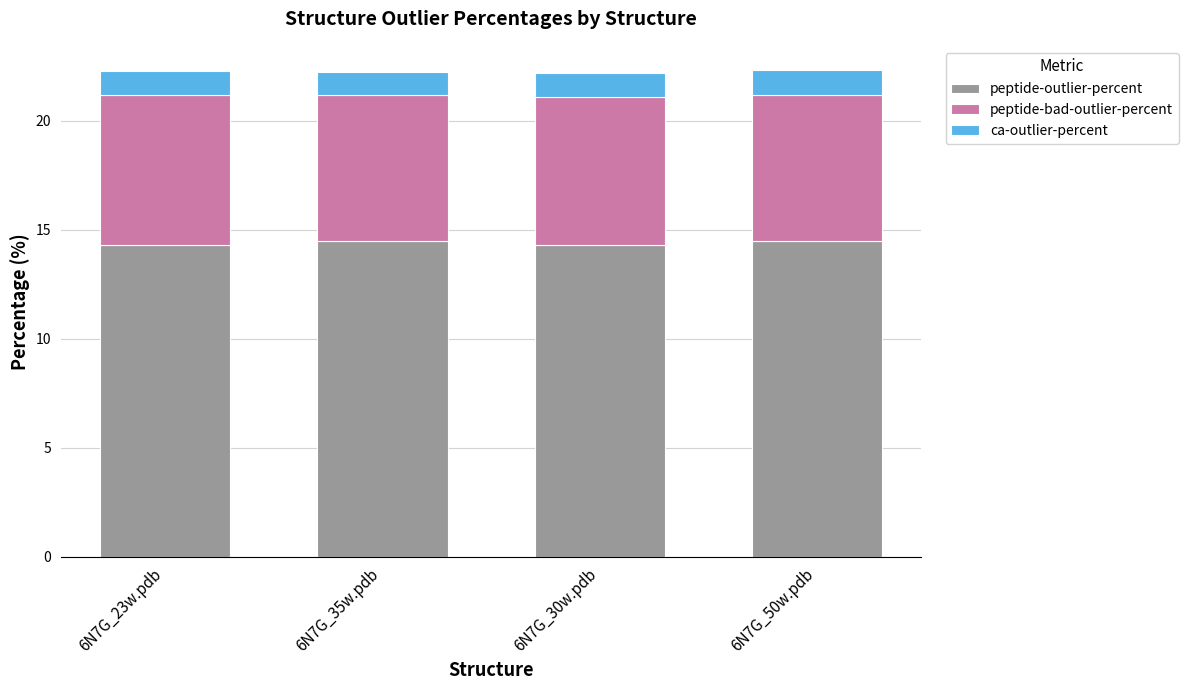

True or false: peptide-outlier-percent has a value of 21.5 at 6N7G_30w.pdb.

False